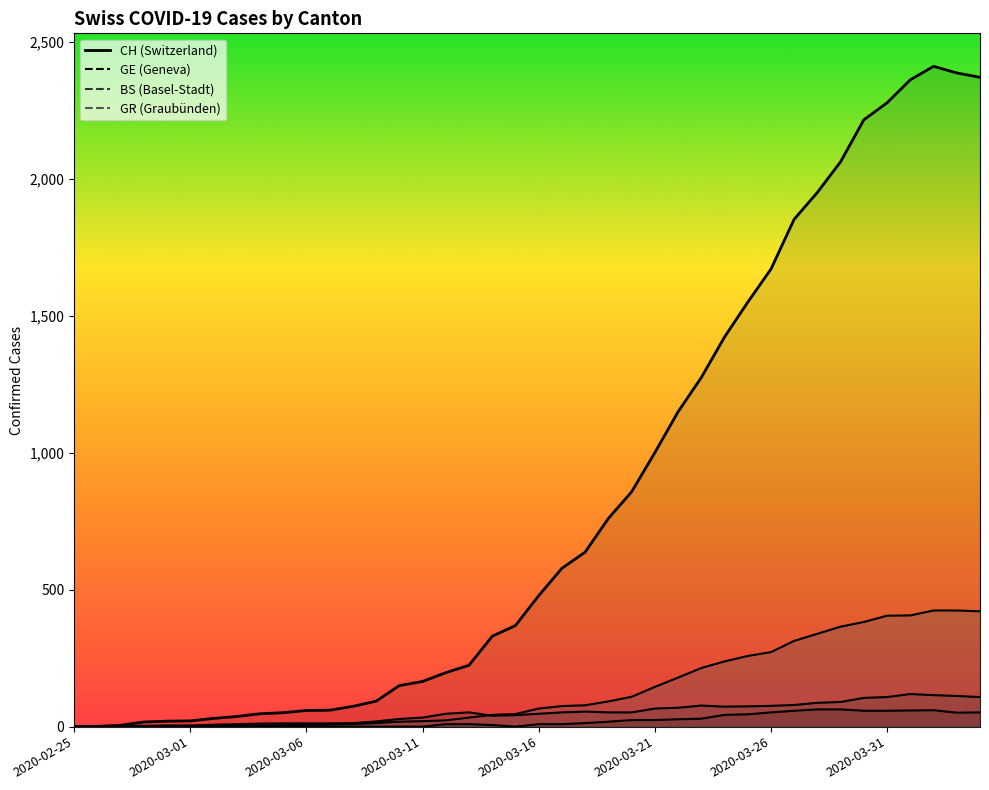

What is the difference between the GR values at 2020-03-02 and 2020-03-28?

63